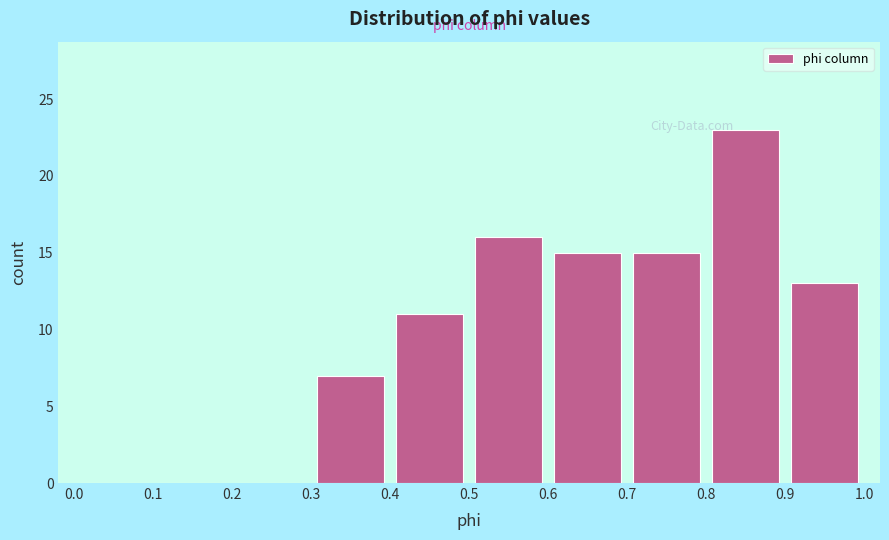

What is the height of the bar covering 0.5 to 0.6 on the x-axis? The values are not printed on the chart, so give them approximately, as read against the axis.

16